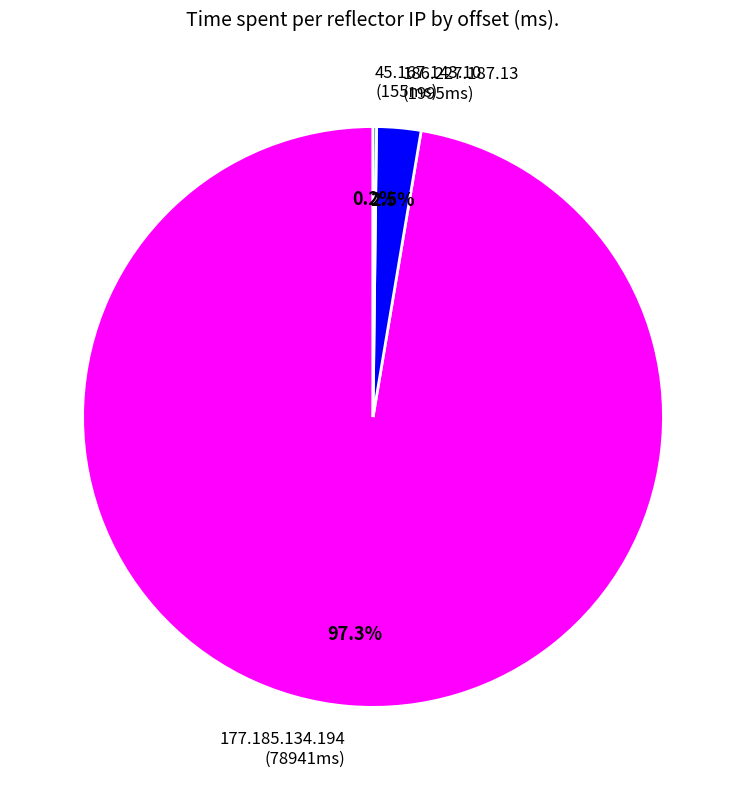

What portion of the pie excludes 186.227.187.13?

97.5%